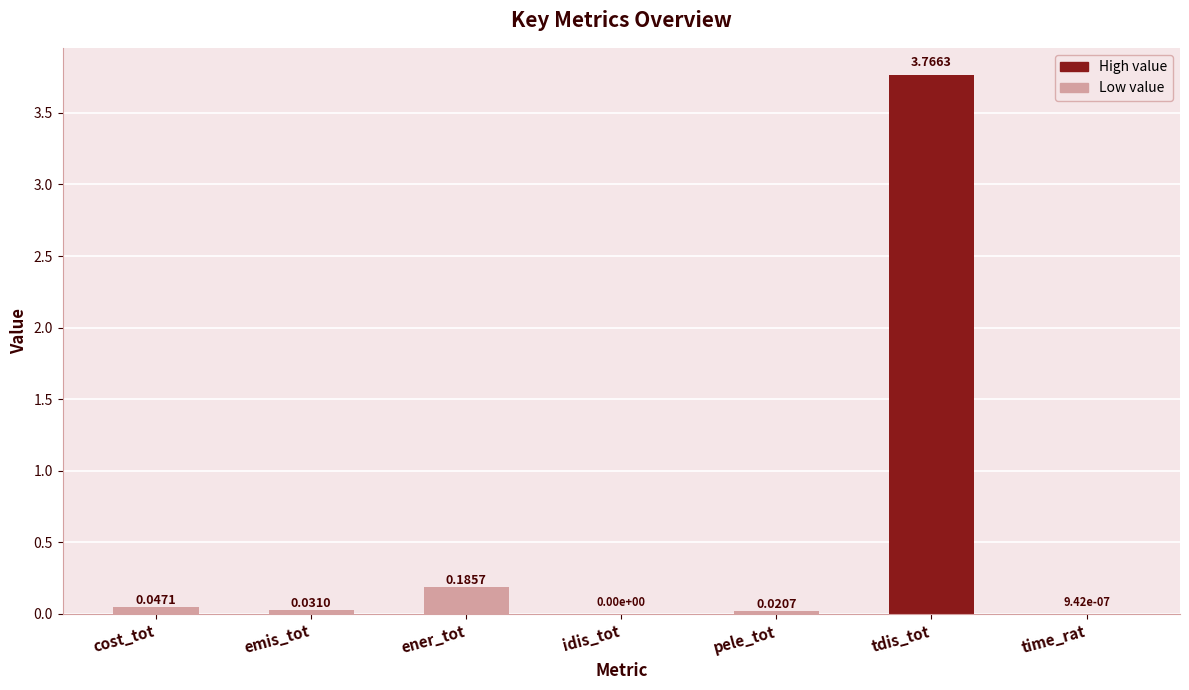

The value at idis_tot is -2.0. True or false?

False